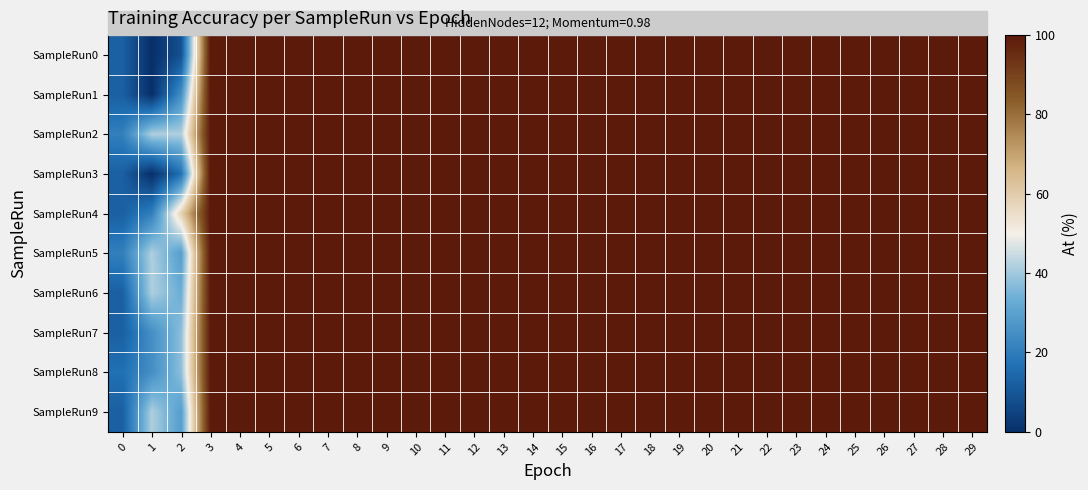

Which label corresponds to the largest value in the chart?

3